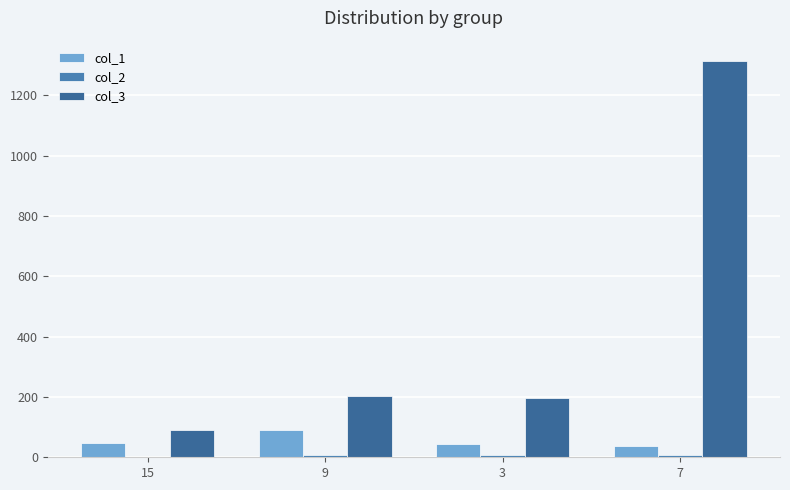

How many groups of bars are there?

4